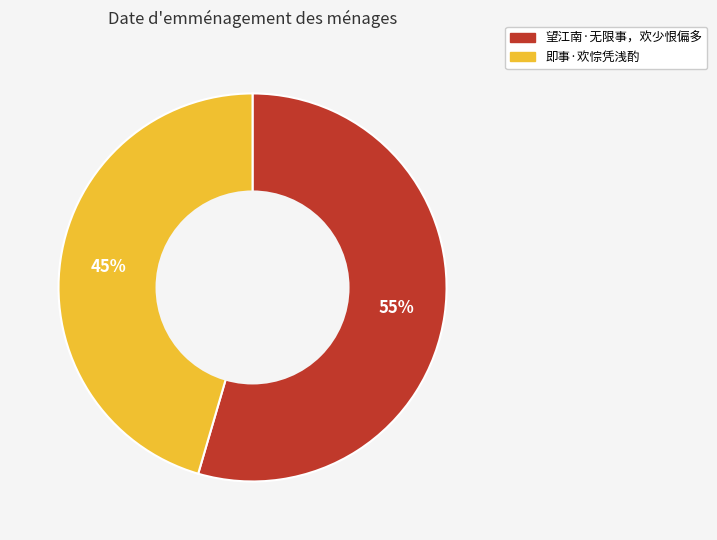

Which slice is the largest?

望江南·无限事，欢少恨偏多